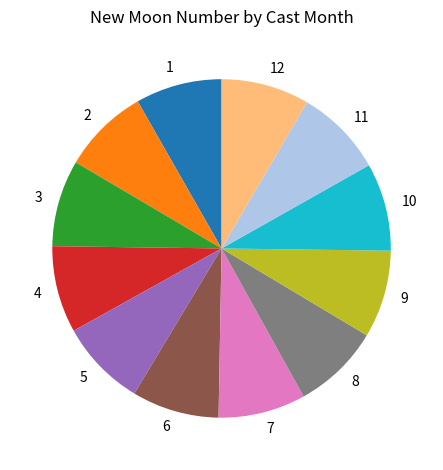

What is the ratio of the value at 3 to the value at 1?

1.0